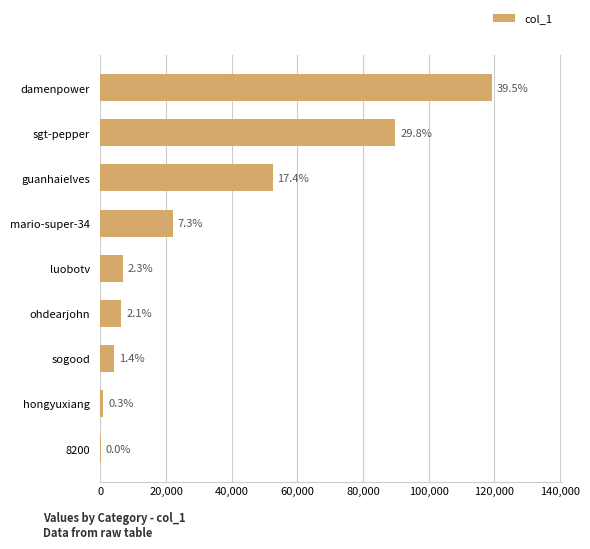

Are the bars horizontal?

Yes